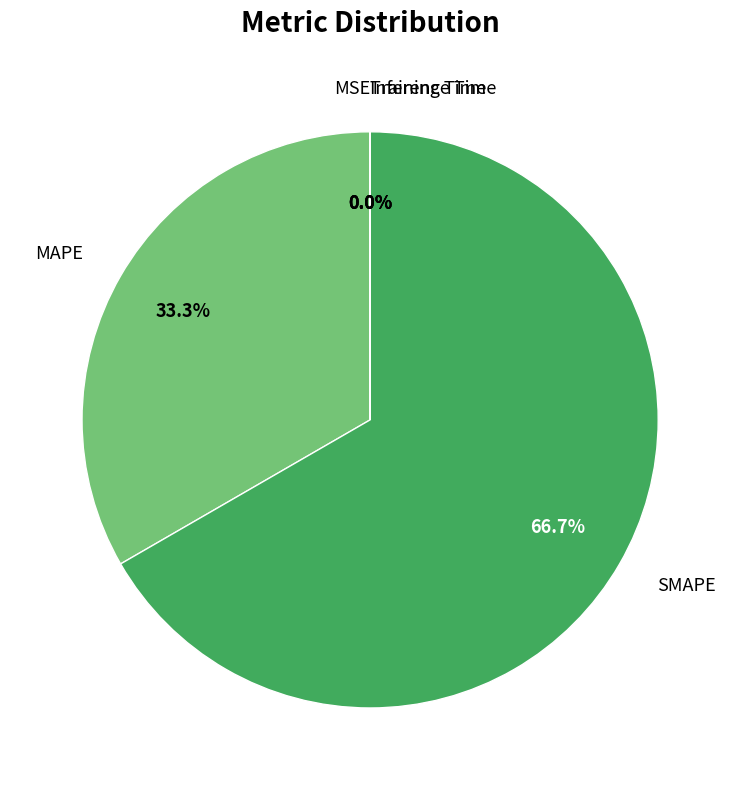

Is there a majority slice in this chart?

Yes